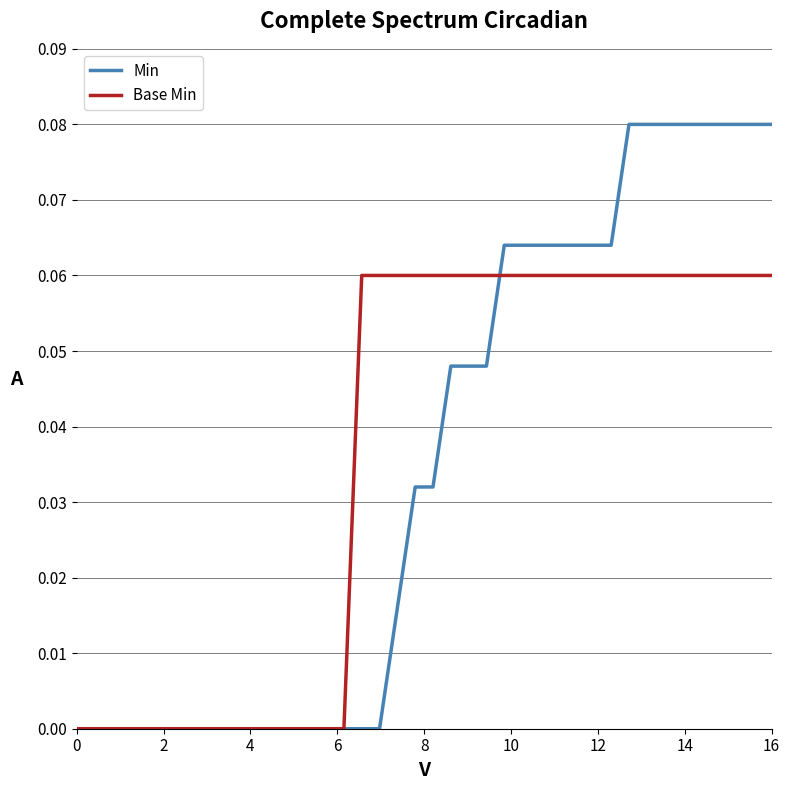

How many lines are shown in the chart?

2